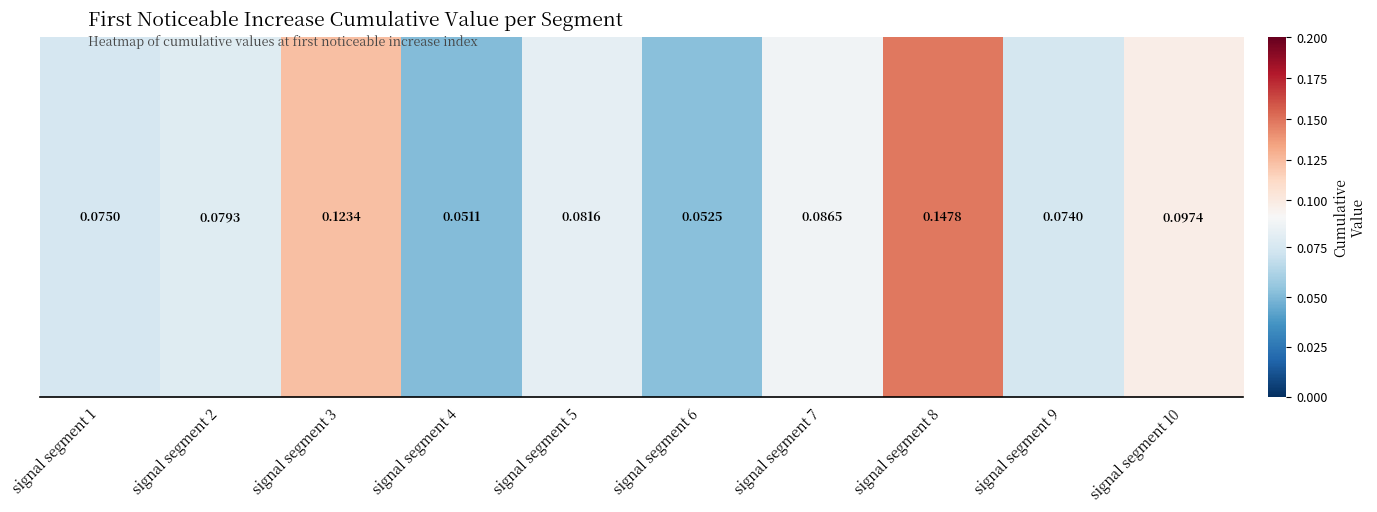

List the labels in order of value, largest first.

signal segment 8, signal segment 3, signal segment 10, signal segment 7, signal segment 5, signal segment 2, signal segment 1, signal segment 9, signal segment 6, signal segment 4